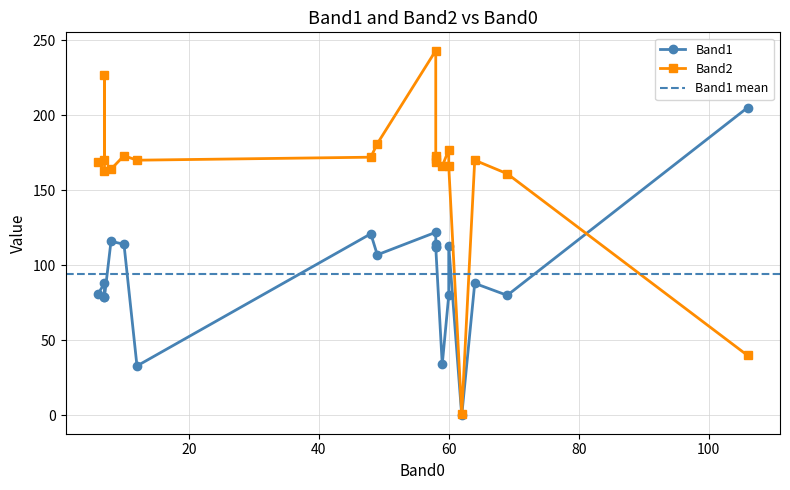

Rank the series by their average value, from highest to lowest.

Band2, Band1